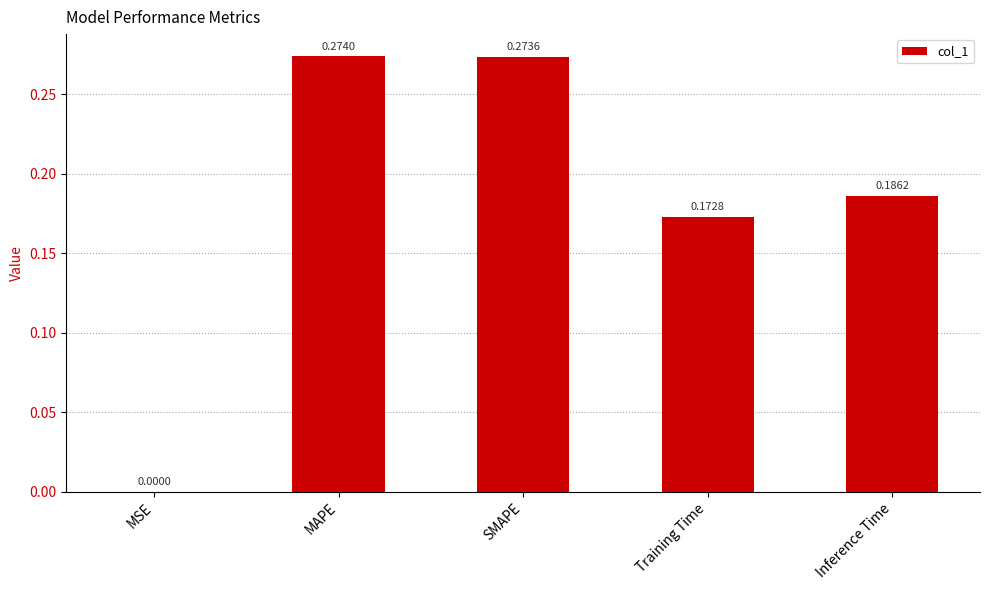

At which category does the chart reach its peak across all series?

MAPE